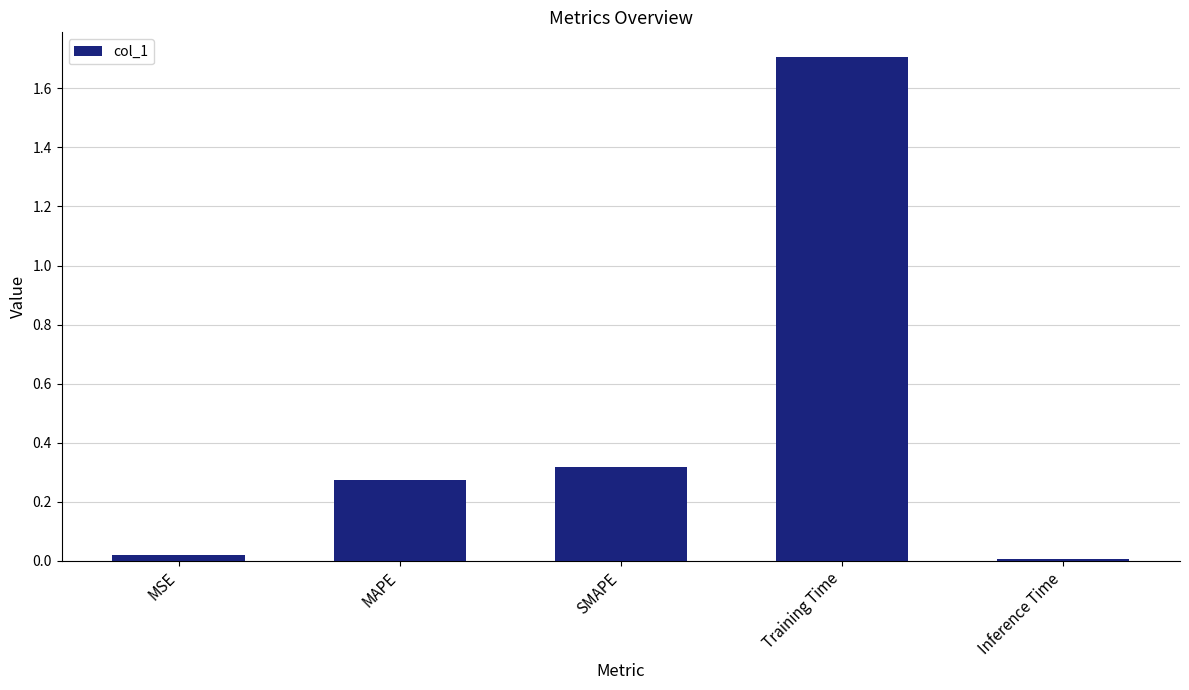

What is the label of the 2nd bar from the left?

MAPE